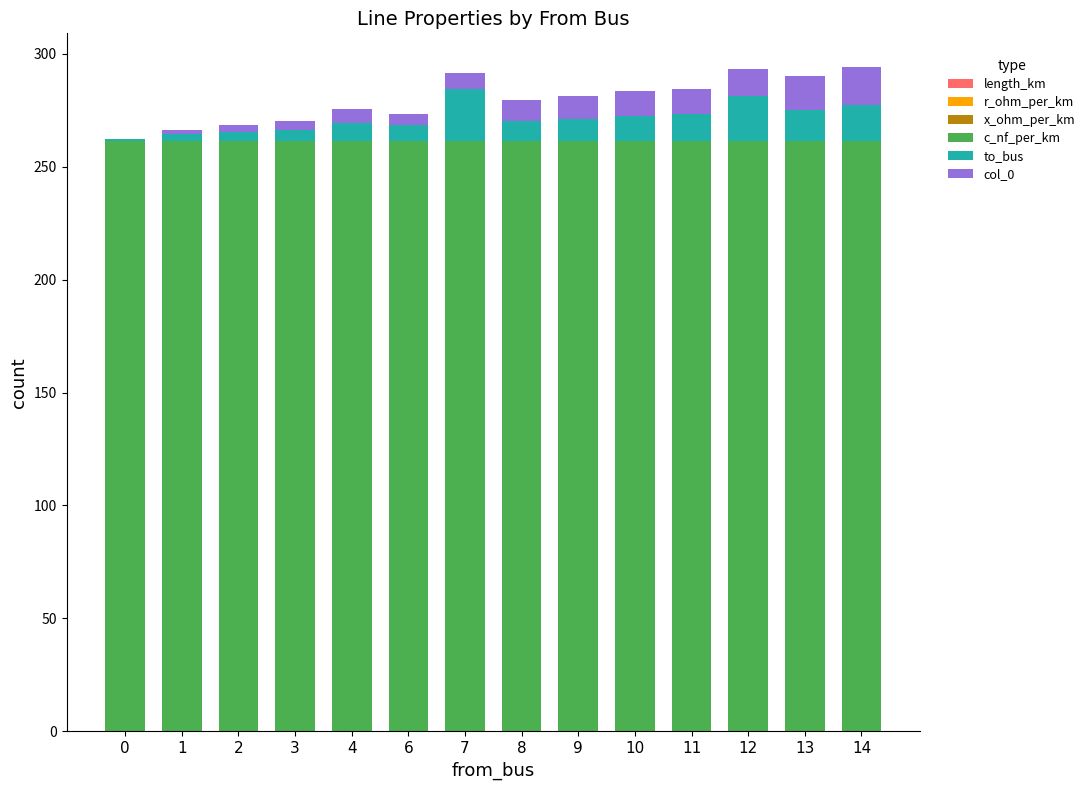

At how many categories does at least one series exceed 201?

14